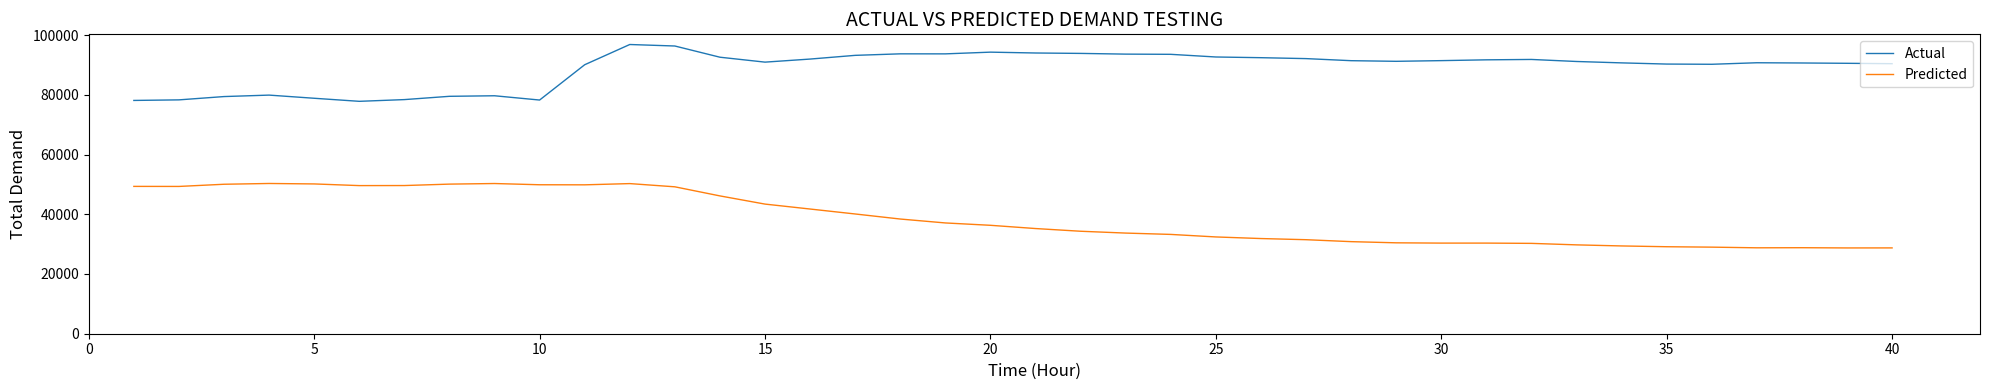

List the series in order of their overall mean, lowest first.

Predicted, Actual